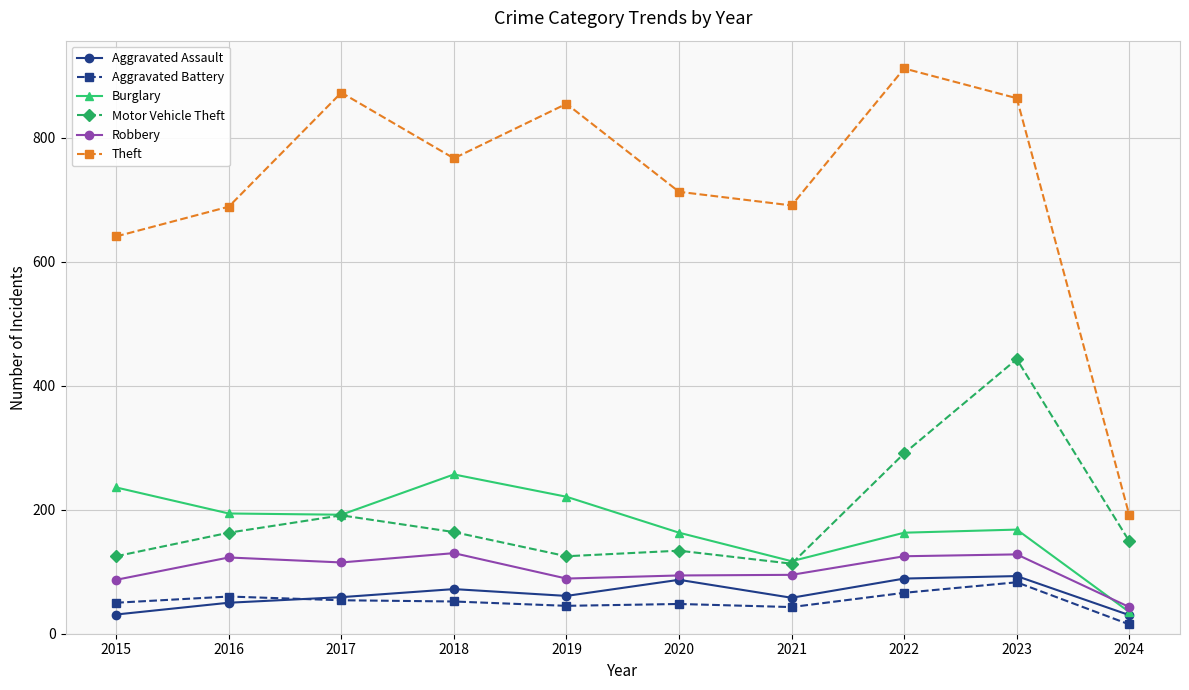

Is the value of Aggravated Assault at 2018 greater than the value of Motor Vehicle Theft at 2021?

No